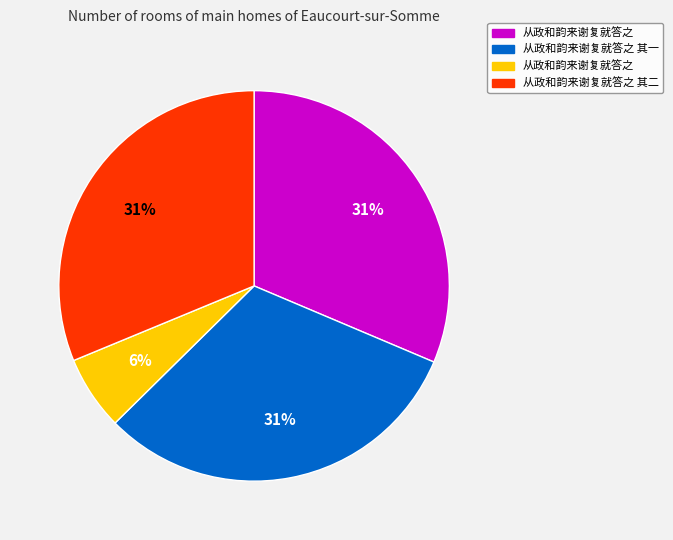

Does any single category account for the majority?

No